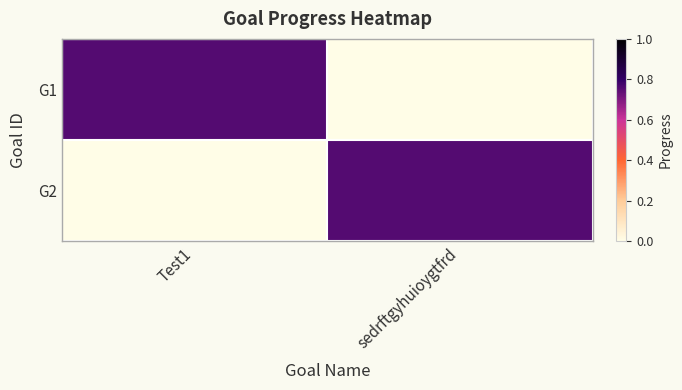

Count the number of data series in this chart.

2